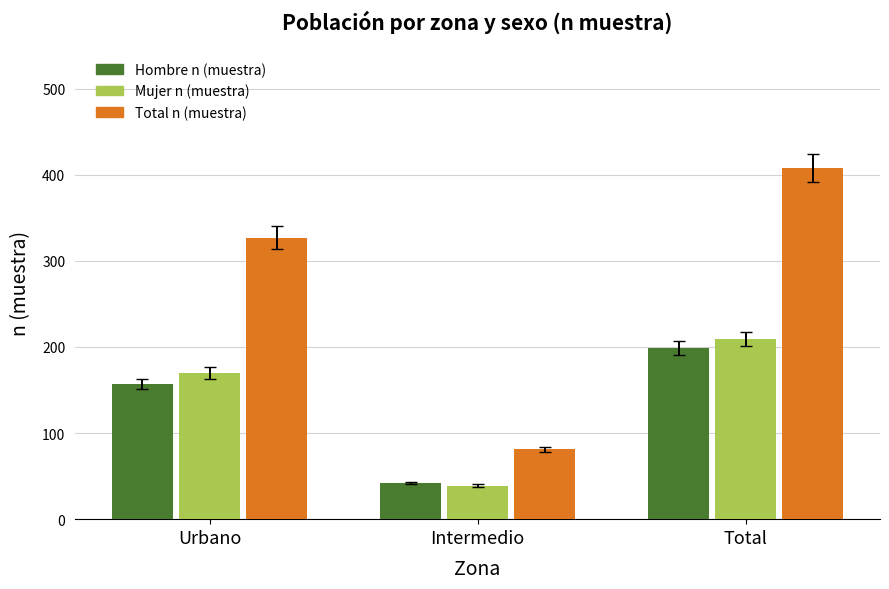

What is the difference between the highest and lowest values at Intermedio?

42